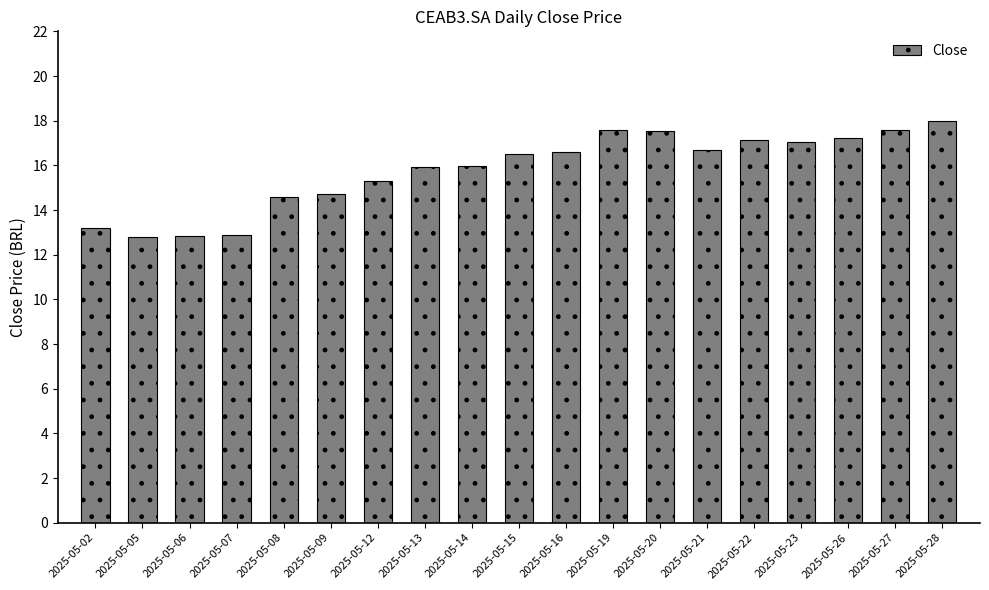

The value at 2025-05-13 is 15.9. True or false?

True